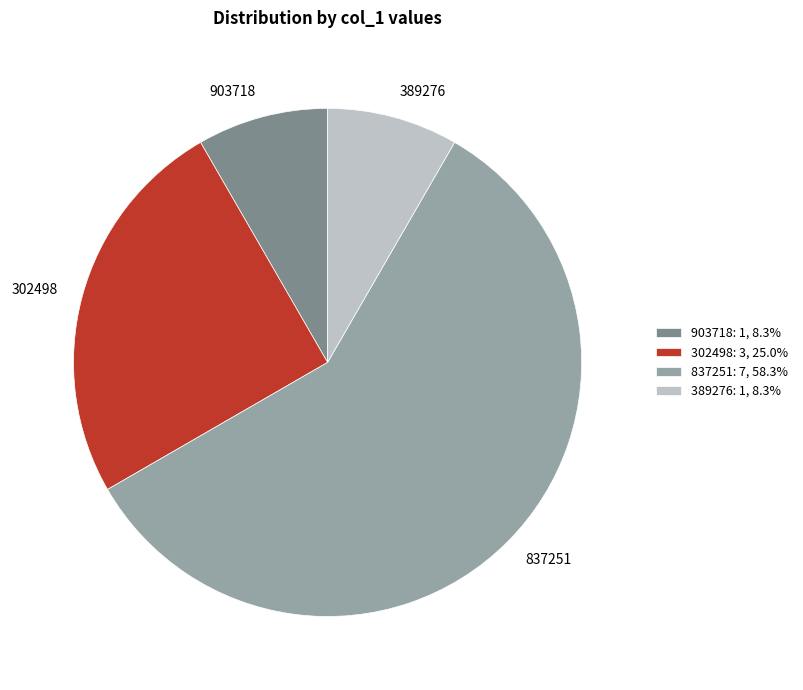

How many segments does this pie chart have?

4